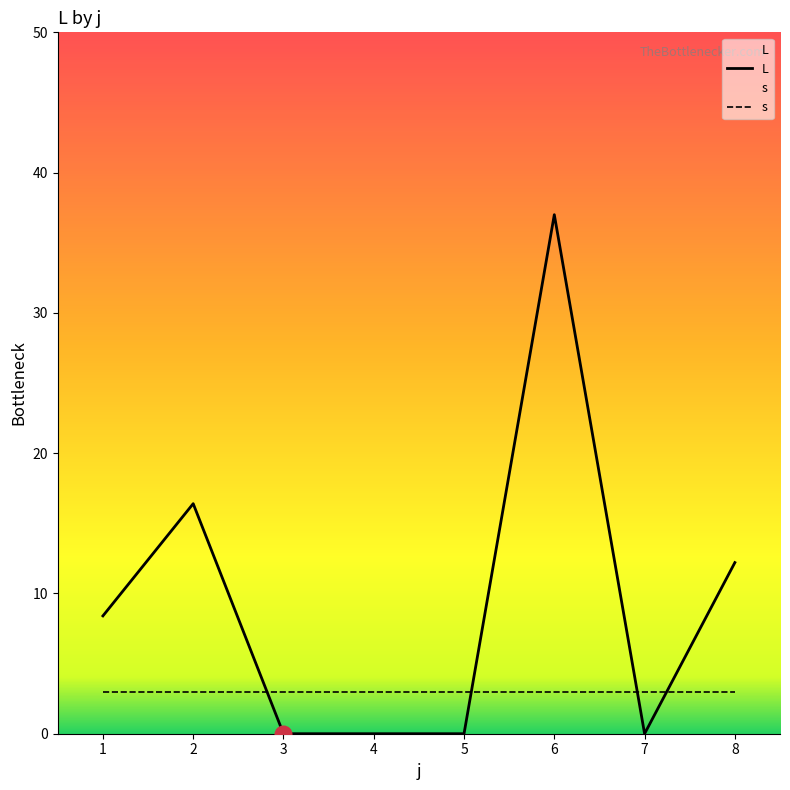

What is the difference between the highest and lowest values at 7?

3.0